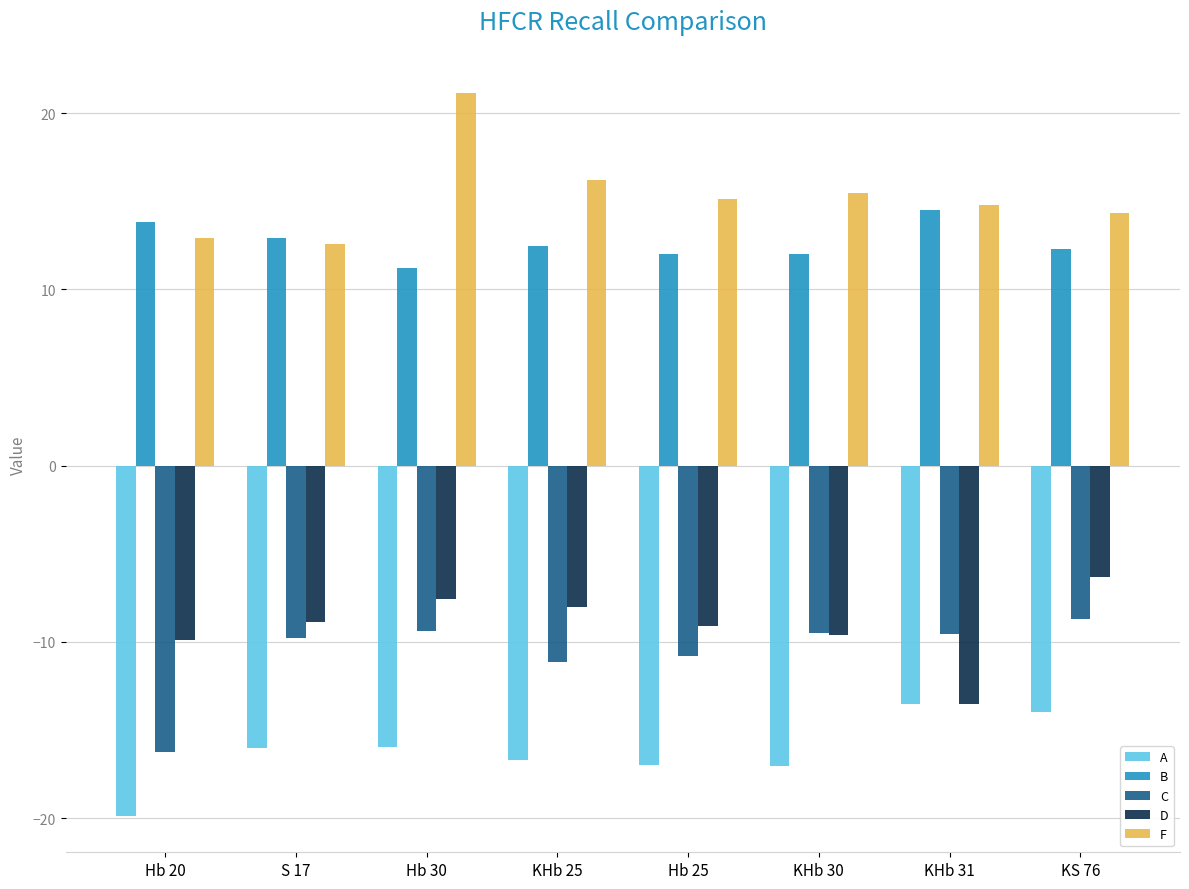

What is the difference between the maximum and second lowest values in the D series?

3.6